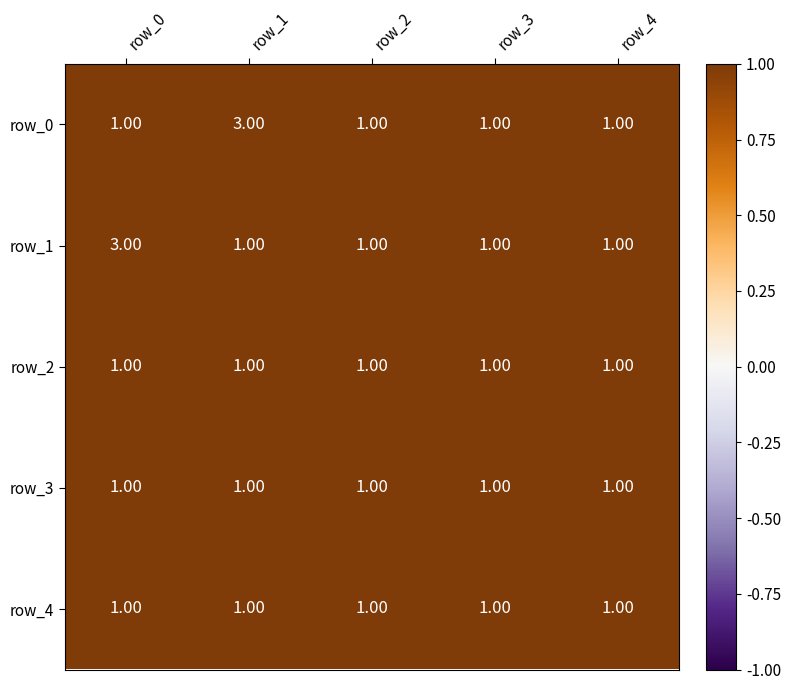

What is the sum of all row_4 values?

5